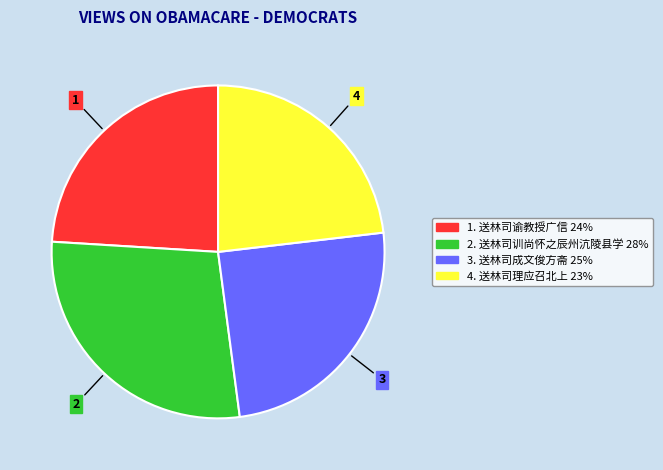

Does any single category account for the majority?

No